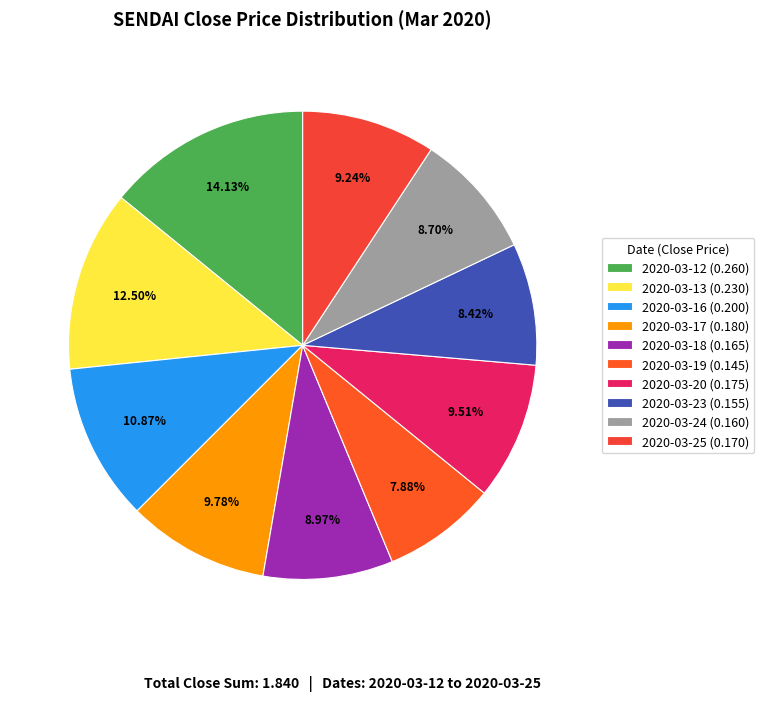

How much of the chart is everything except 2020-03-12?

85.9%